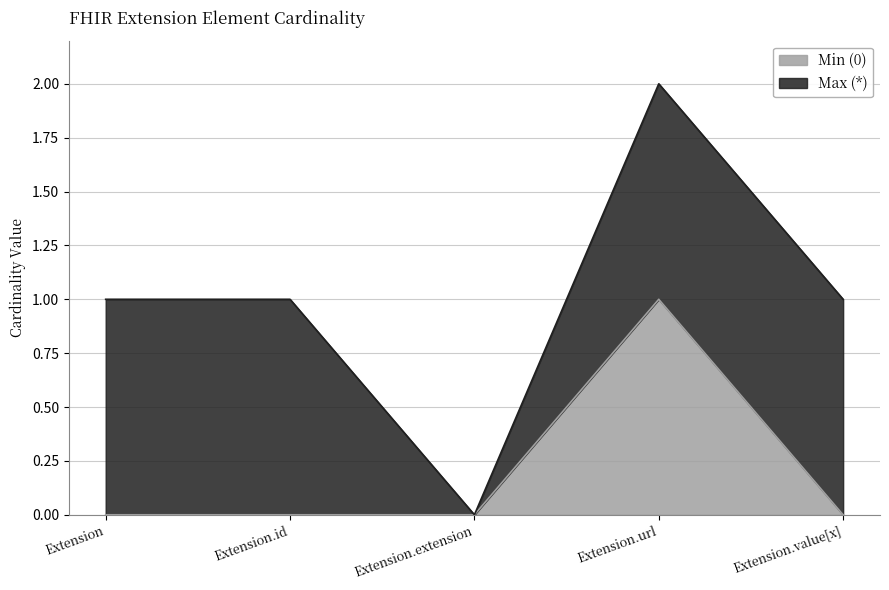

Where is the first local maximum?

Extension.url